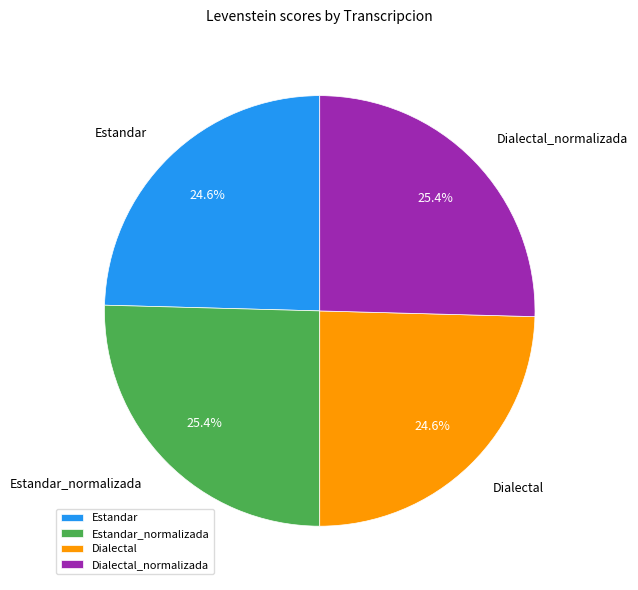

What is the ratio of the value at Estandar_normalizada to the value at Estandar?

1.0